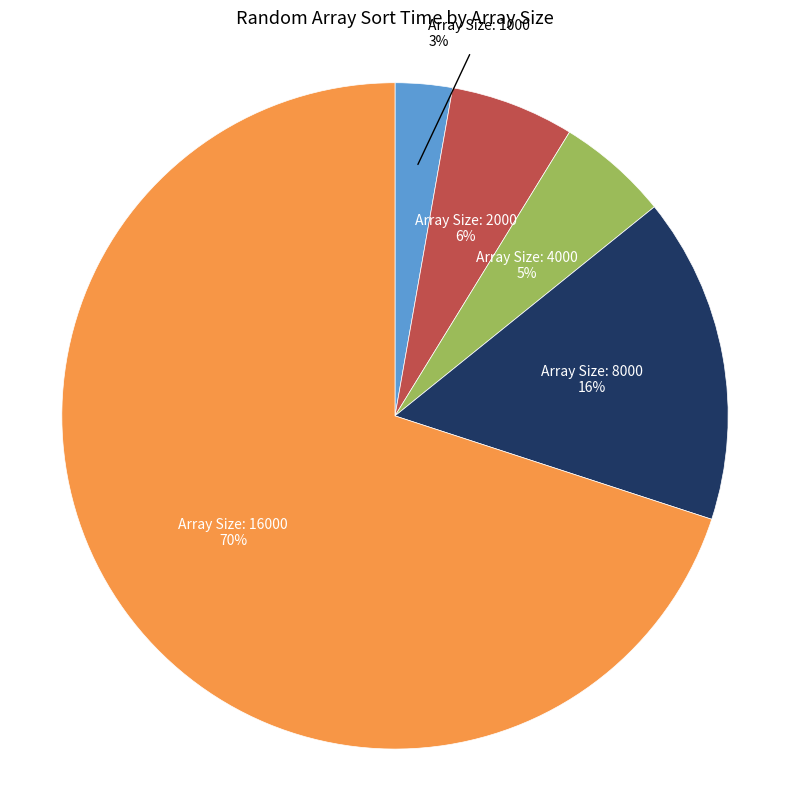

What is the largest slice in the pie chart?

Array Size: 16000